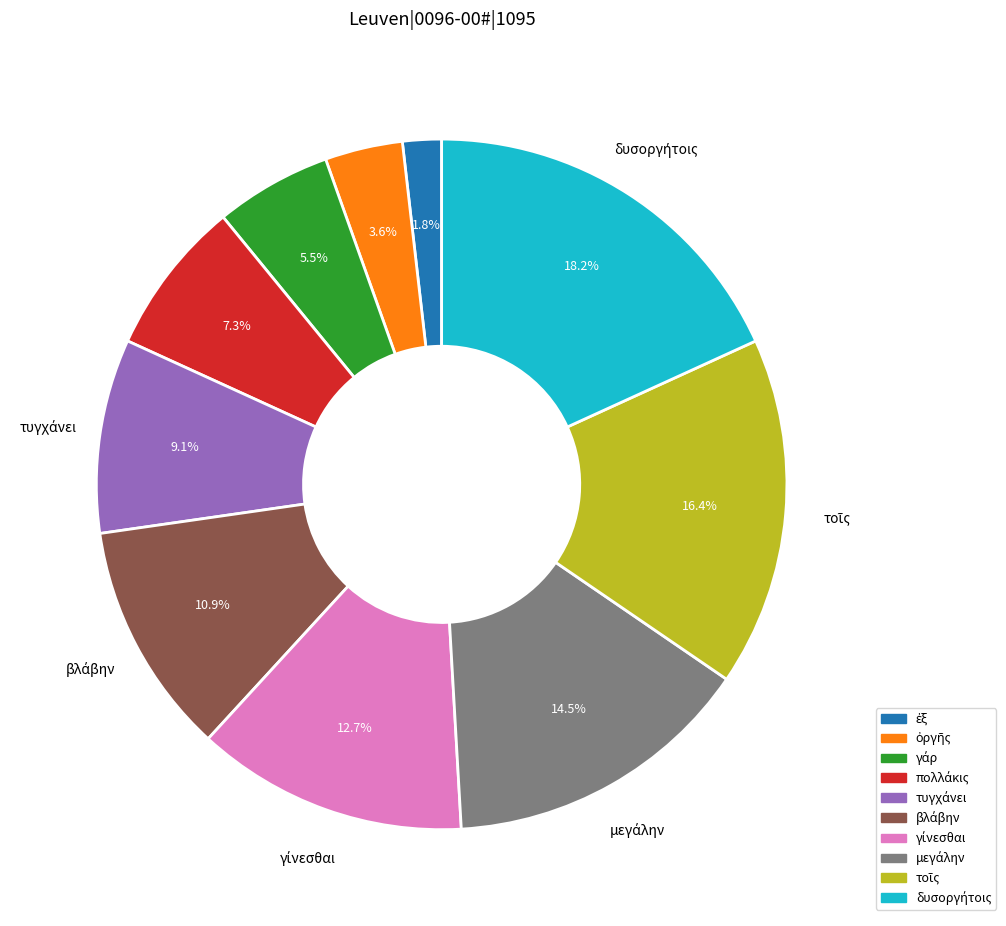

To the nearest percent, what is the difference between the largest and smallest slice percentages?

16%